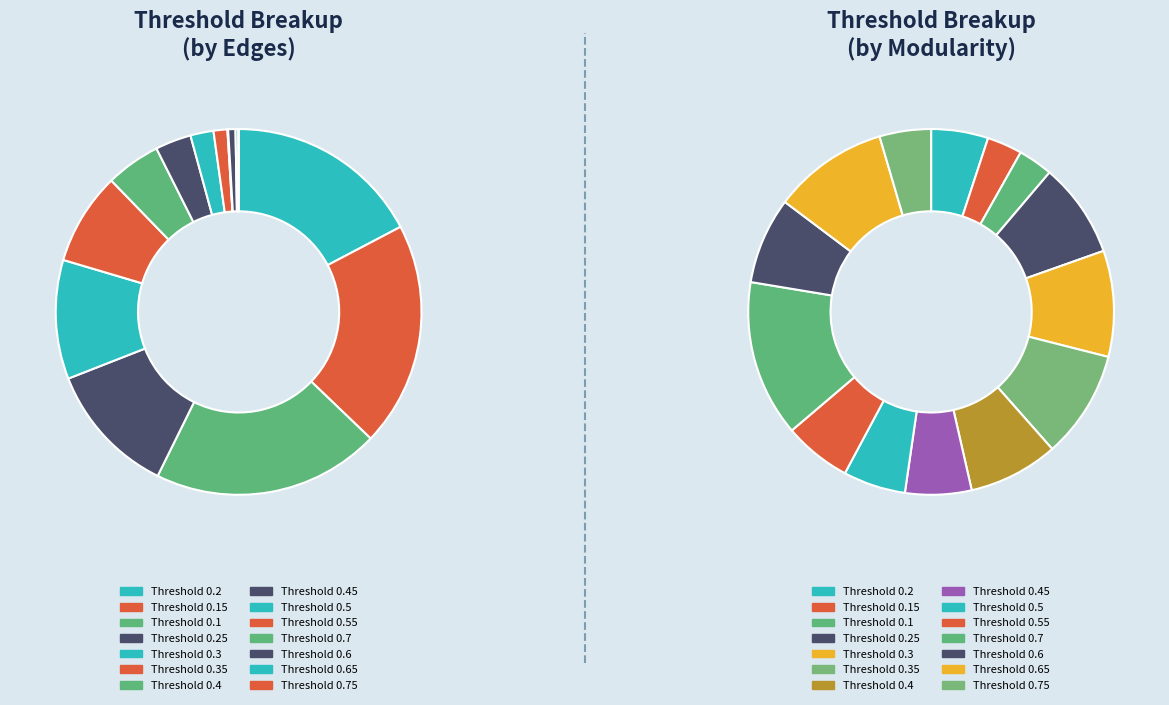

Rank the categories by value from lowest to highest.

0.75, 0.7, 0.65, 0.6, 0.55, 0.5, 0.45, 0.4, 0.35, 0.3, 0.25, 0.2, 0.15, 0.1